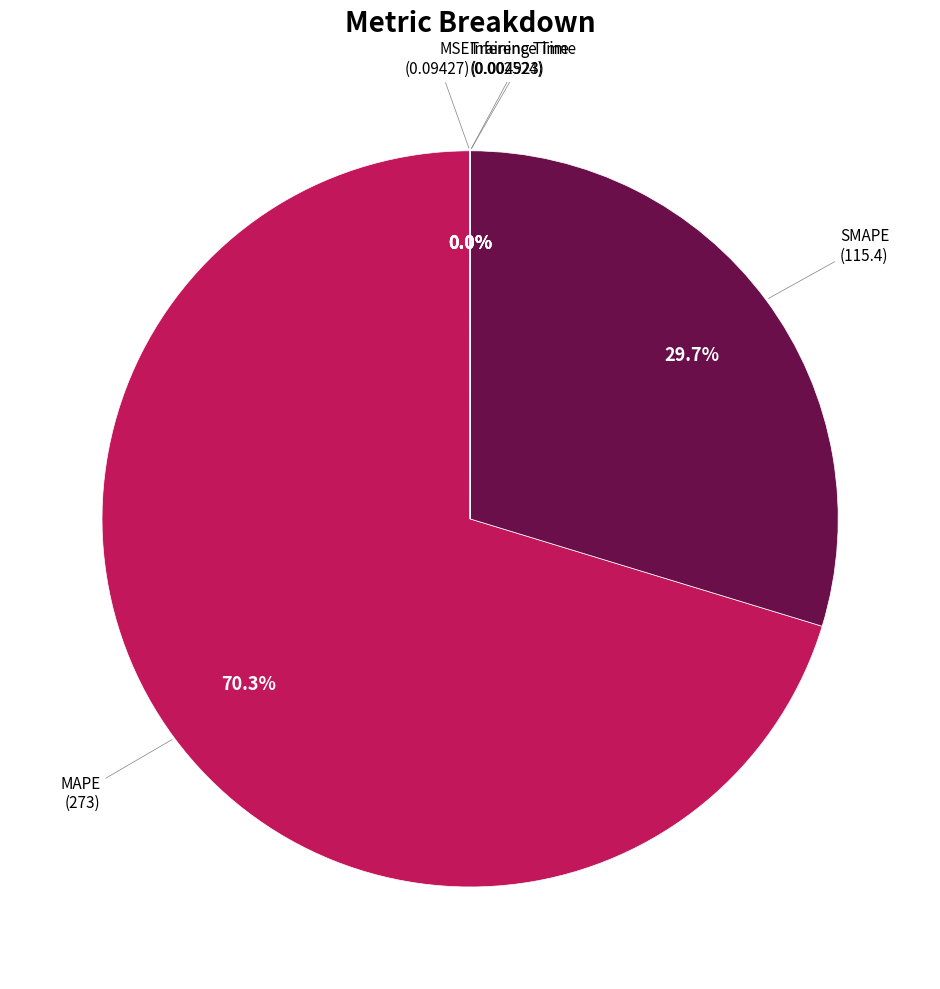

Is MAPE the majority of the pie?

Yes